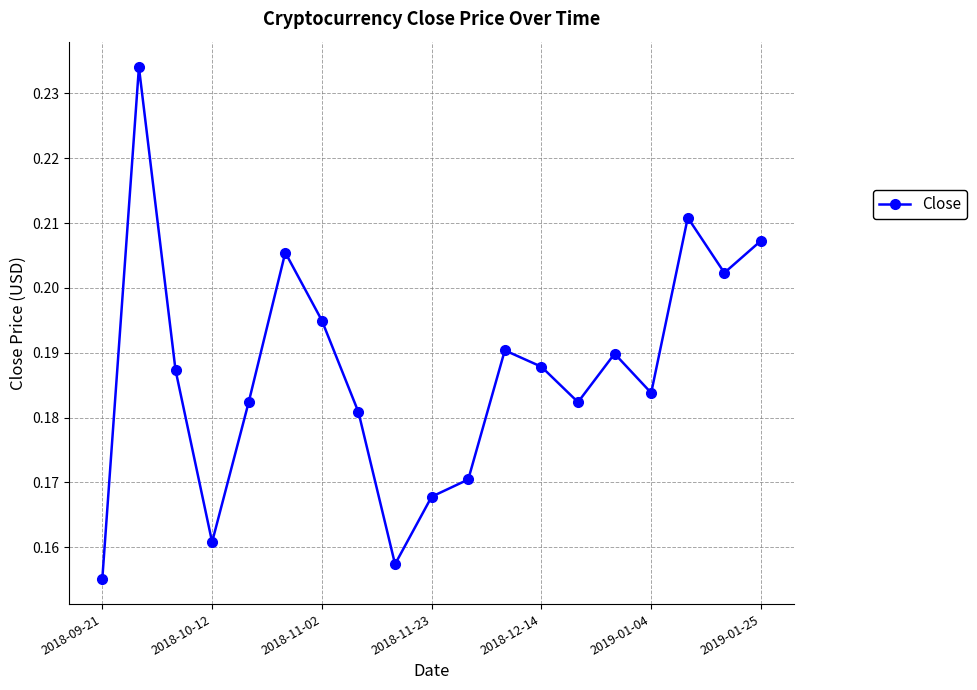

How many interior local valleys (lower than both neighbors) does the data have?

5